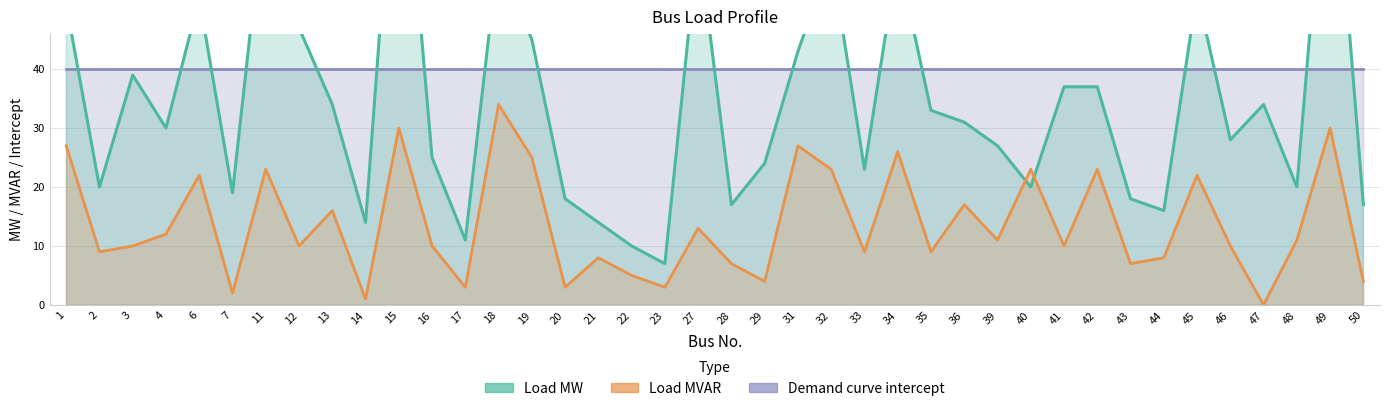

What is the total value across all series at 47?

34